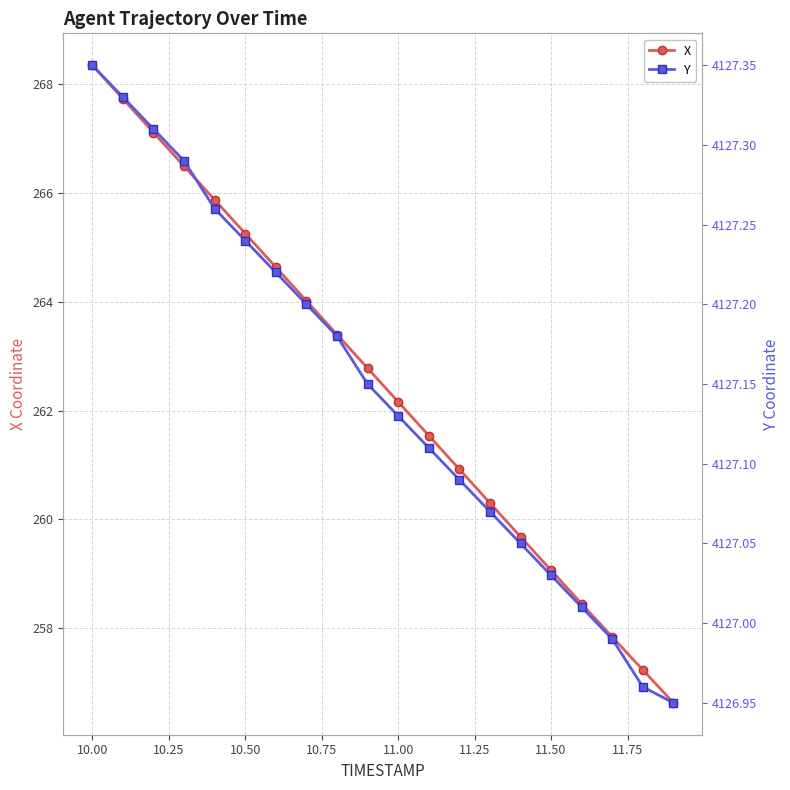

True or false: Y and X intersect in this chart.

False